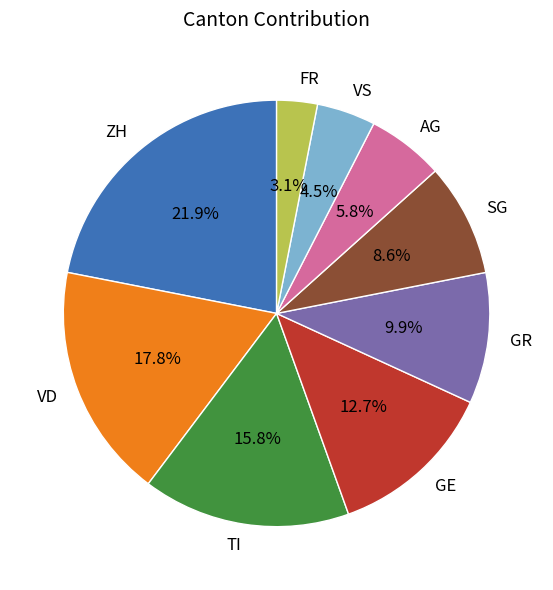

What is the smallest slice in the pie chart?

FR